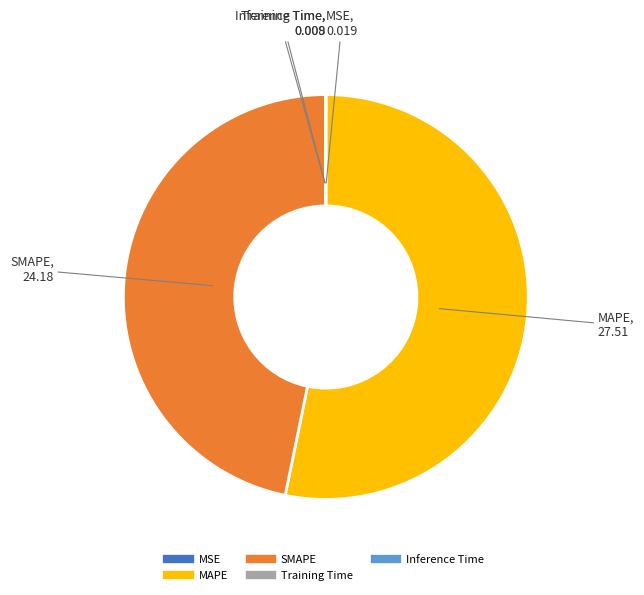

Does MAPE account for over 50% of the chart?

Yes